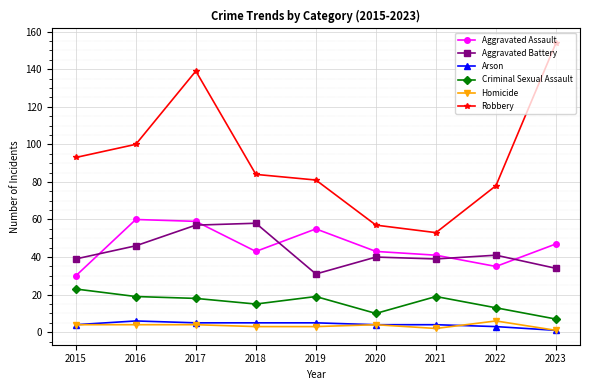

Which series has the largest range (max minus min)?

Robbery